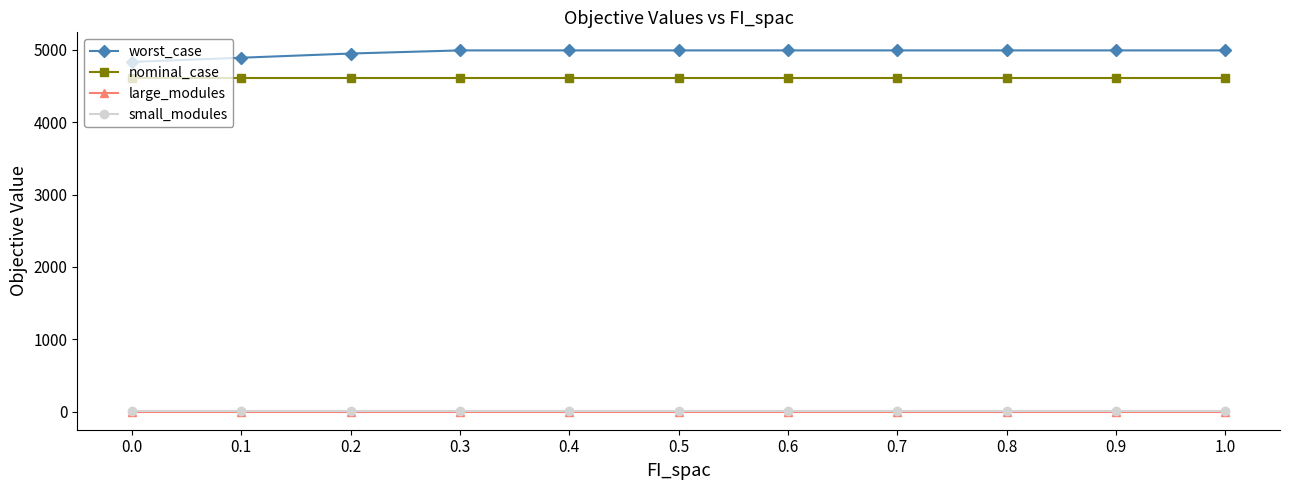

Reading right to left, what are all the values shown in this chart?

worst_case: 4992.5	4992.5	4992.5	4992.5	4992.5	4992.5	4992.5	4992.5	4949.2	4891.3	4833.3
nominal_case: 4613.3	4613.3	4613.3	4613.3	4613.3	4613.3	4613.3	4613.3	4613.3	4613.3	4613.3
large_modules: 0.0	0.0	0.0	0.0	0.0	0.0	0.0	0.0	0.0	0.0	0.0
small_modules: 3.0	3.0	3.0	3.0	3.0	3.0	3.0	3.0	3.0	3.0	3.0